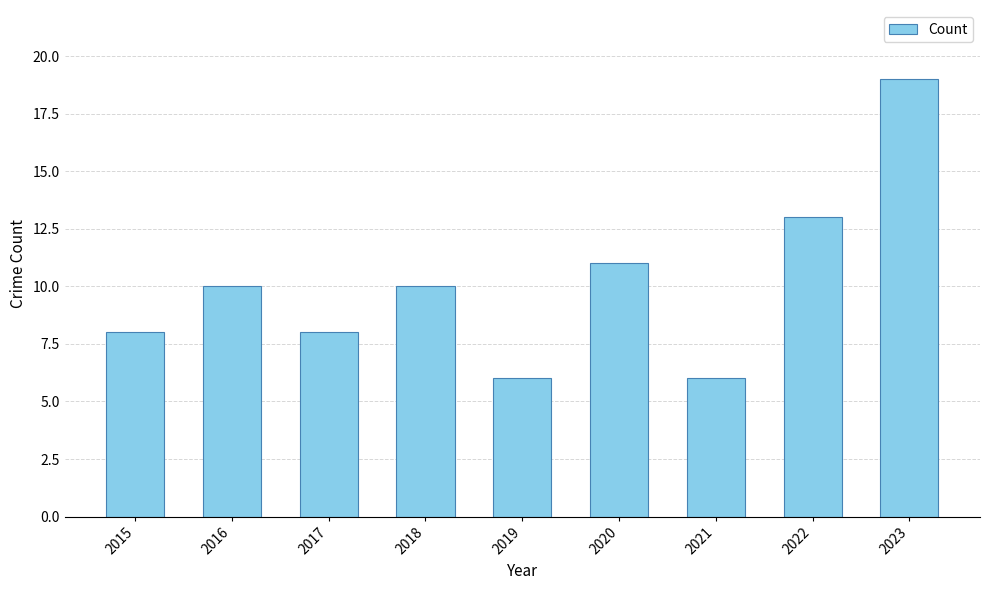

Does the chart contain any negative values?

No